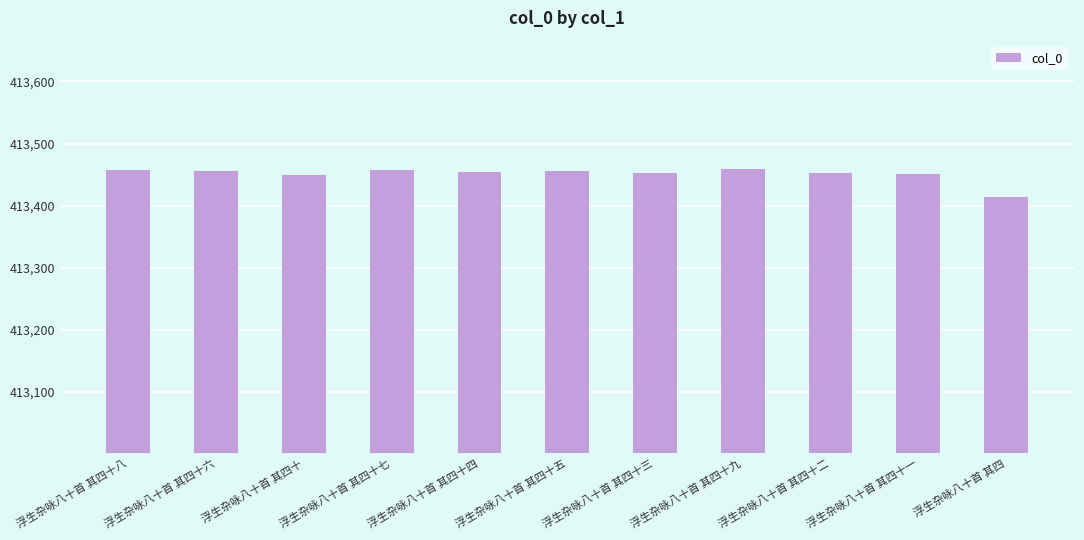

Is it true that the value at 浮生杂咏八十首 其四十一 is 737678?

False